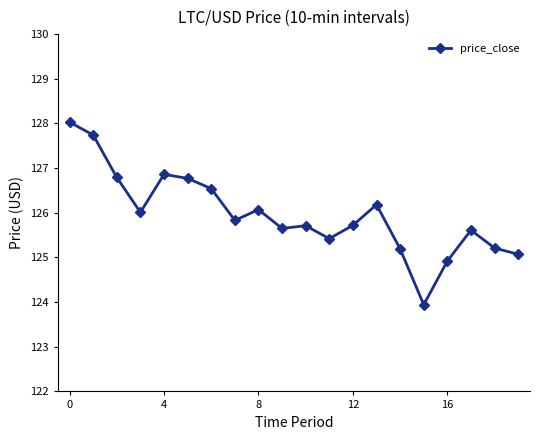

What is the difference between the second highest and second lowest values?

2.8